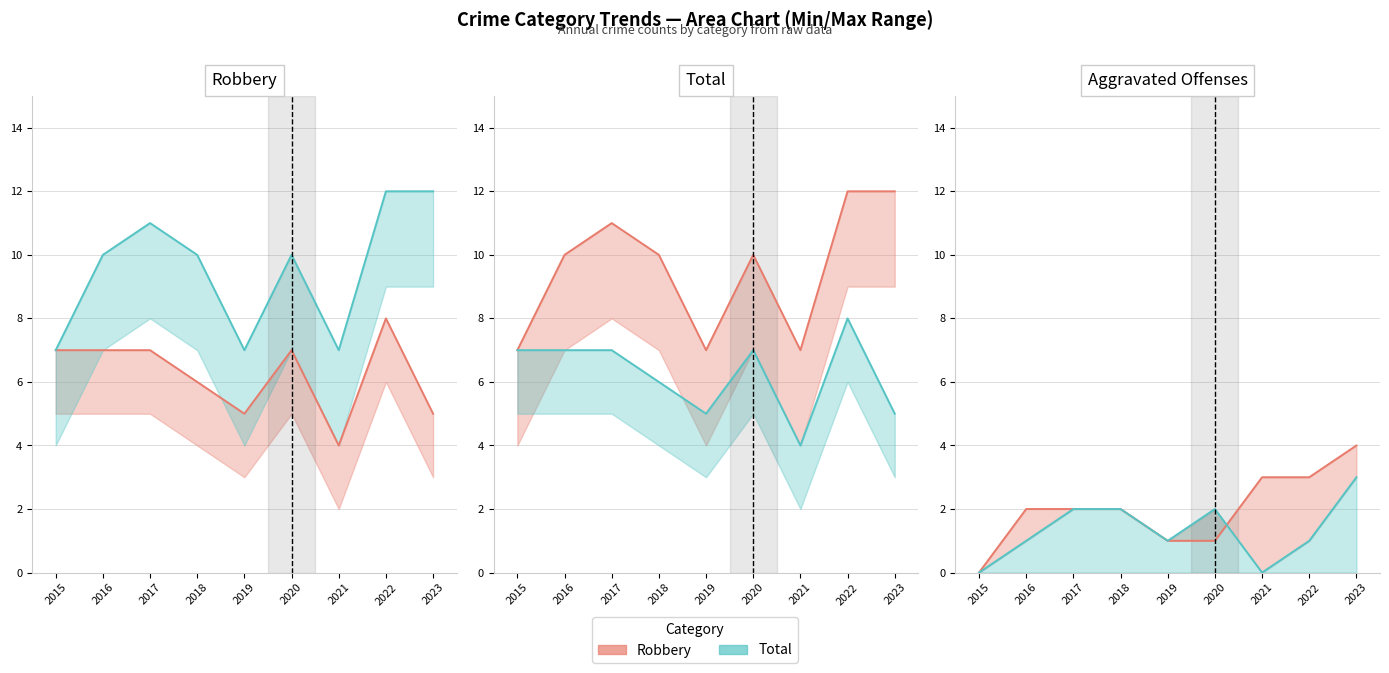

Is the value of Total at 2023 greater than the value of Robbery at 2017?

Yes